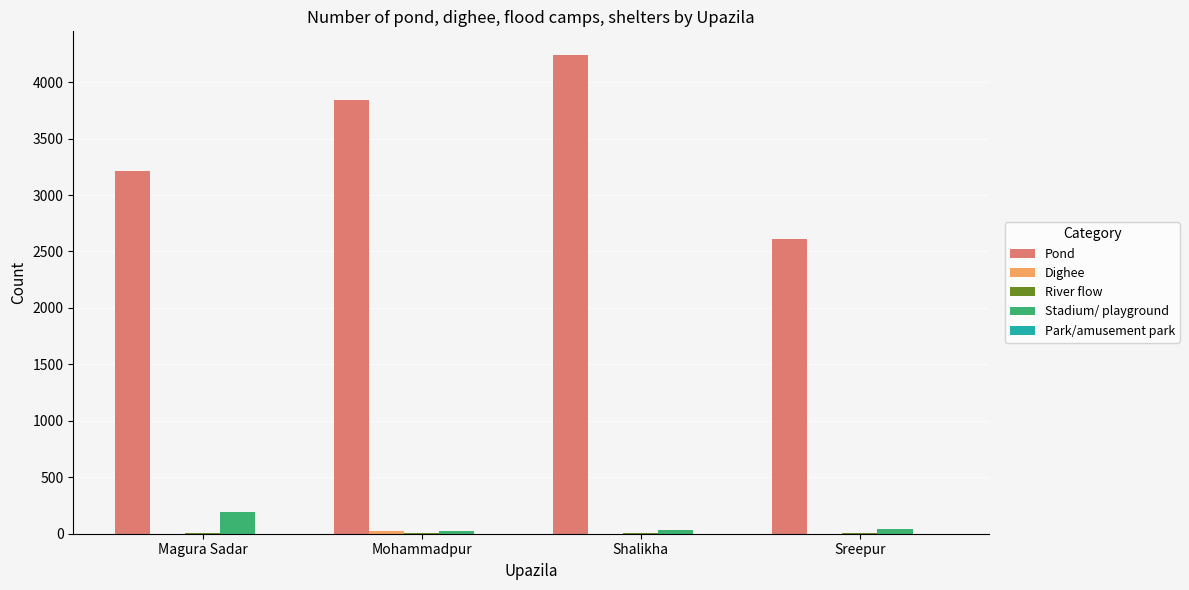

The value of Pond at Sreepur is 4435. True or false?

False